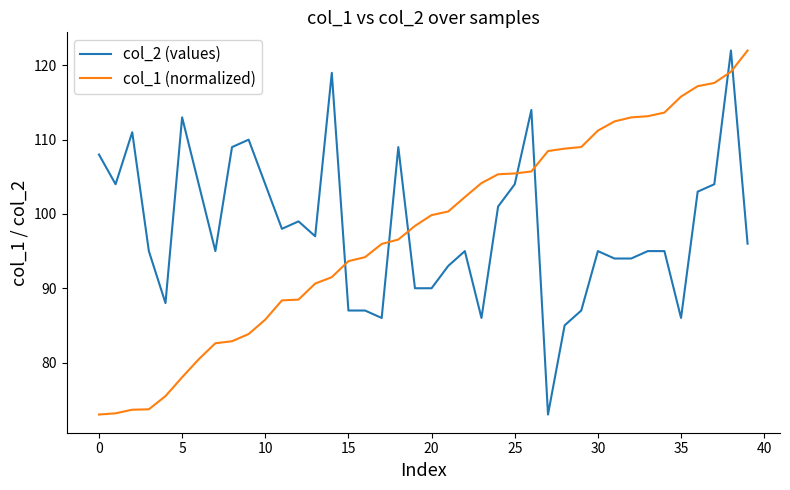

What is the difference between the maximum and minimum values in the col_1 (normalized) series?

49.0